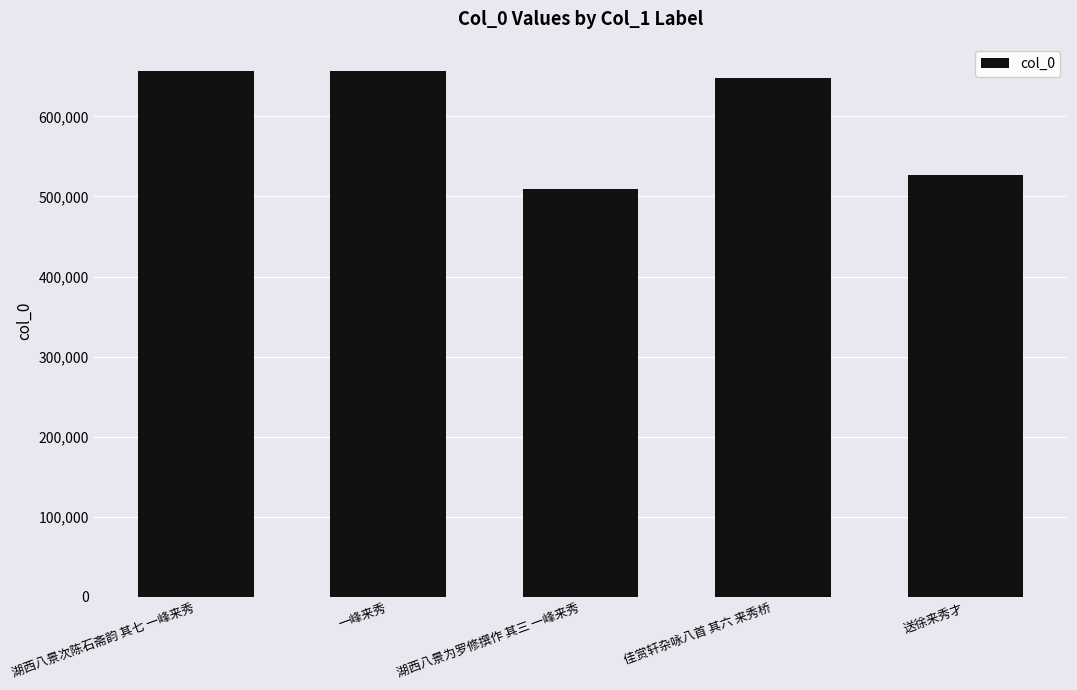

What is the sum of all values?

2997806